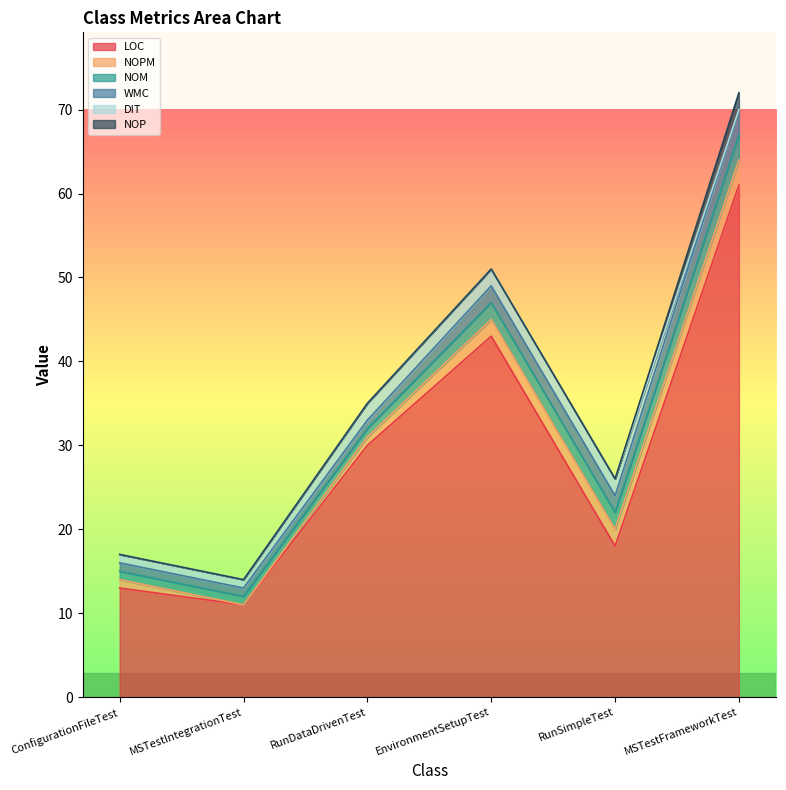

What is the value of the WMC point at the 2nd from the left?

1